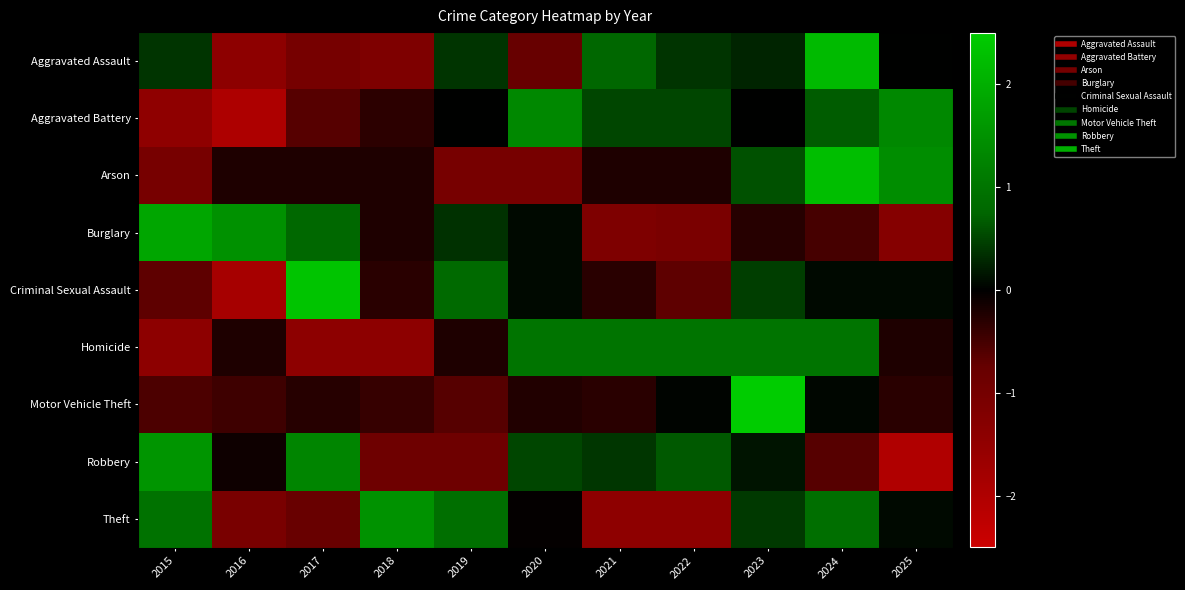

Between 2021 and 2019, which is larger?

2021